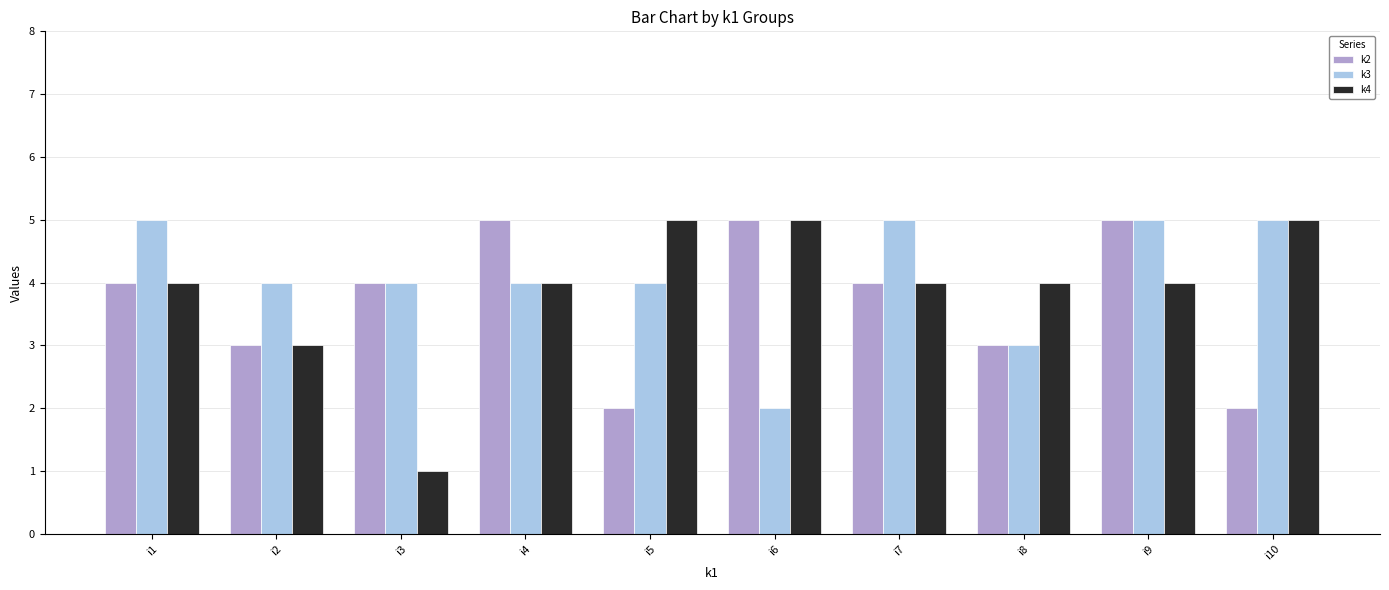

Between i2 and i10, which series saw the biggest shift?

k4